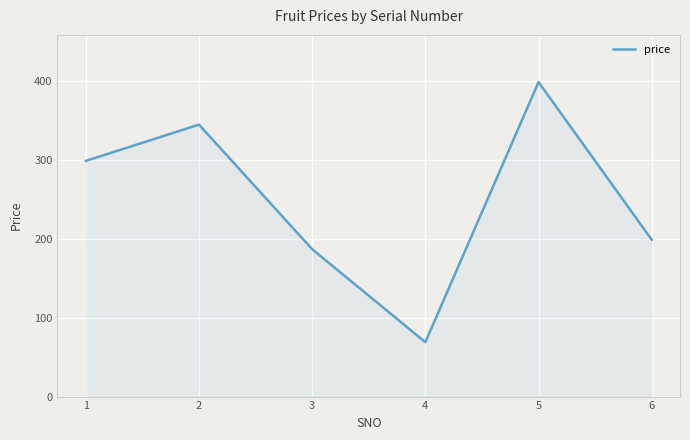

How many interior local valleys (lower than both neighbors) does the data have?

1